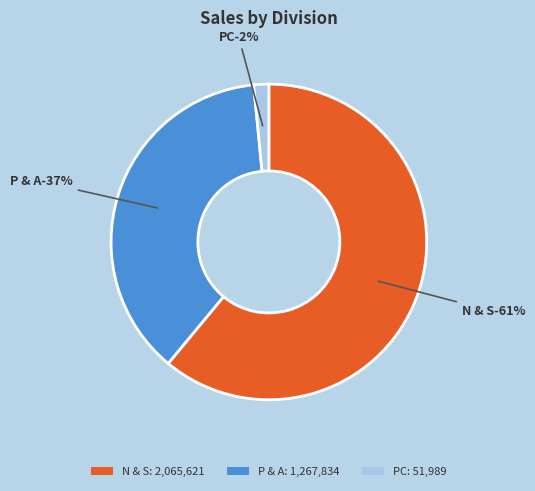

To the nearest percent, what is the difference between the N & S and PC slice percentages?

59%